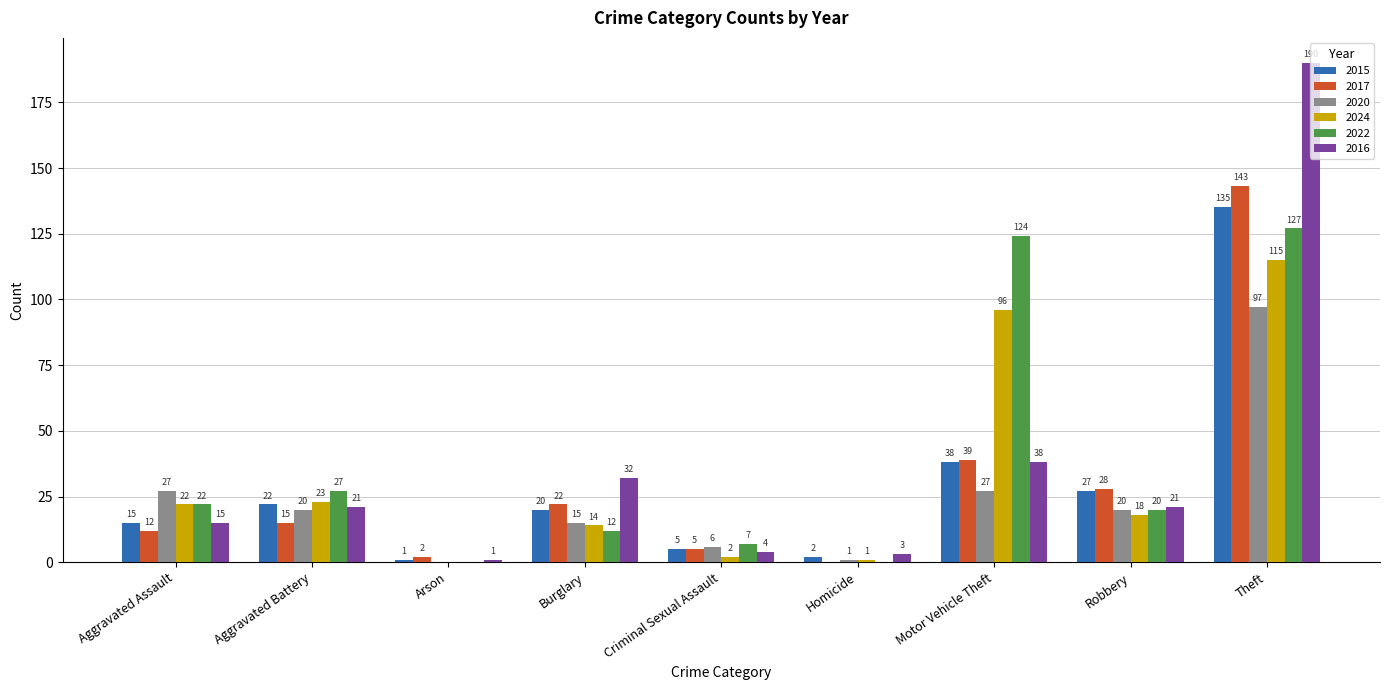

What is the average value of the 2022 series?

38